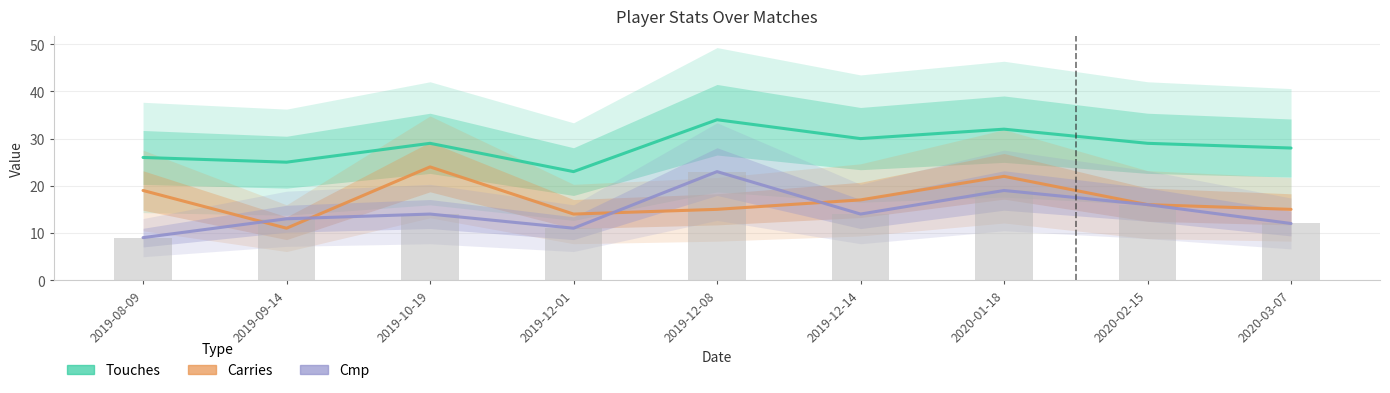

Rank the series by their maximum value, from lowest to highest.

Cmp, Carries, Touches